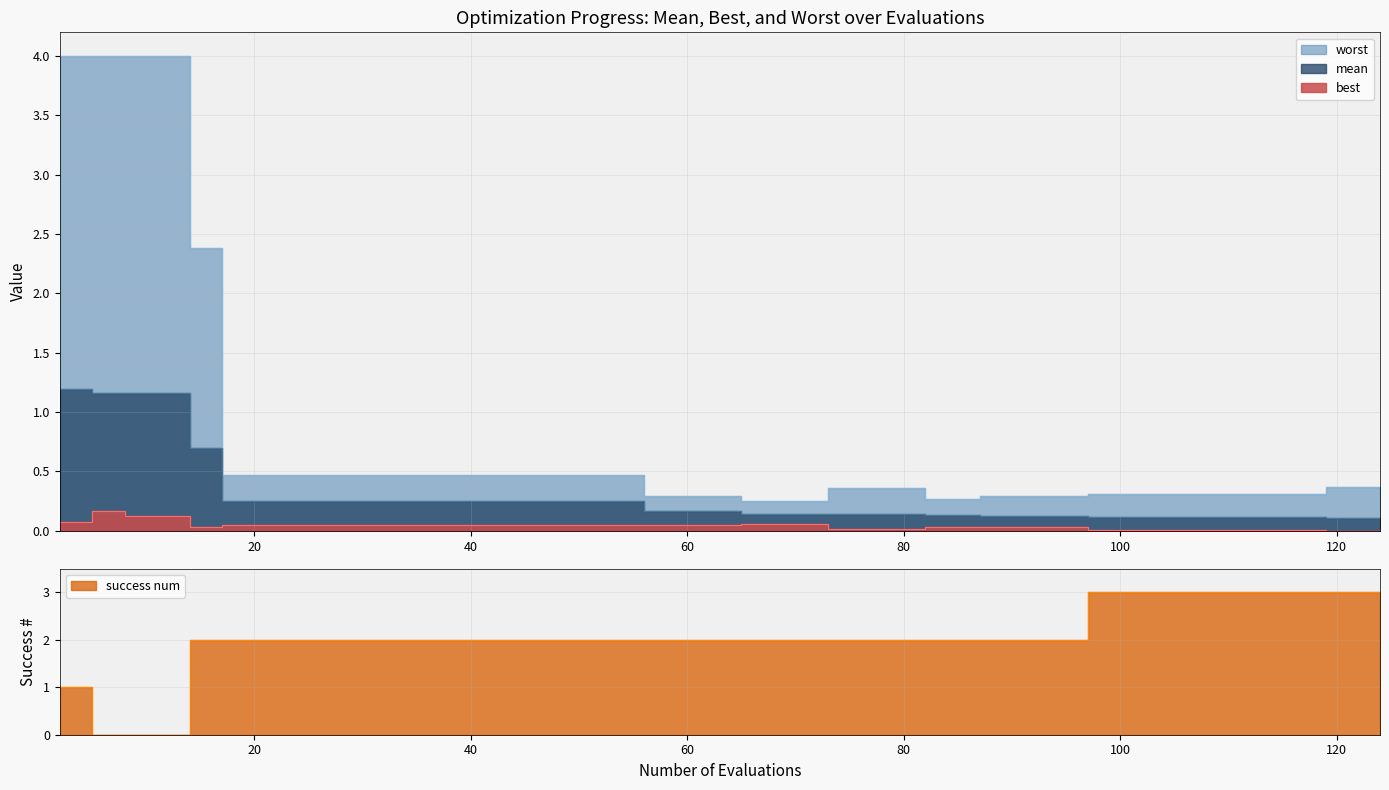

Reading left to right, what are all the values shown in this chart?

mean: 1.2	1.2	1.2	1.2	0.7	0.3	0.3	0.3	0.3	0.3	0.2	0.2	0.1	0.1	0.1	0.1	0.1	0.1	0.1	0.1	0.1
best: 0.1	0.2	0.1	0.1	0.0	0.0	0.0	0.0	0.0	0.0	0.0	0.0	0.1	0.0	0.0	0.0	0.0	0.0	0.0	0.0	0.0
worst: 4.0	4.0	4.0	4.0	2.4	0.5	0.5	0.5	0.5	0.5	0.3	0.3	0.2	0.4	0.4	0.3	0.3	0.3	0.3	0.4	0.3
success num: 1.0	0.0	0.0	0.0	2.0	2.0	2.0	2.0	2.0	2.0	2.0	2.0	2.0	2.0	2.0	2.0	2.0	3.0	3.0	3.0	3.0